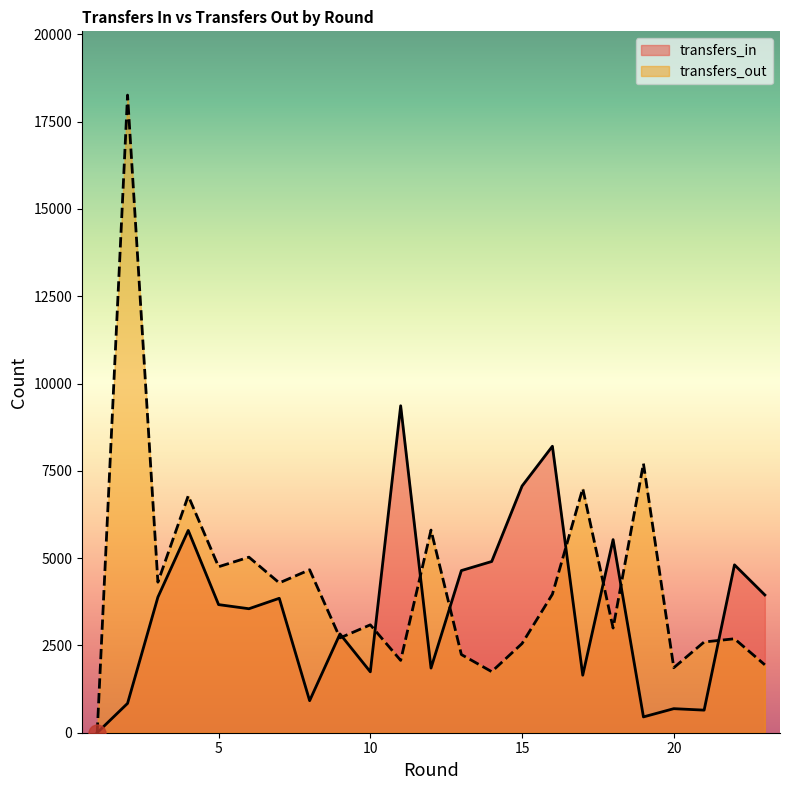

Which series has the largest Y range (max minus min)?

transfers_out